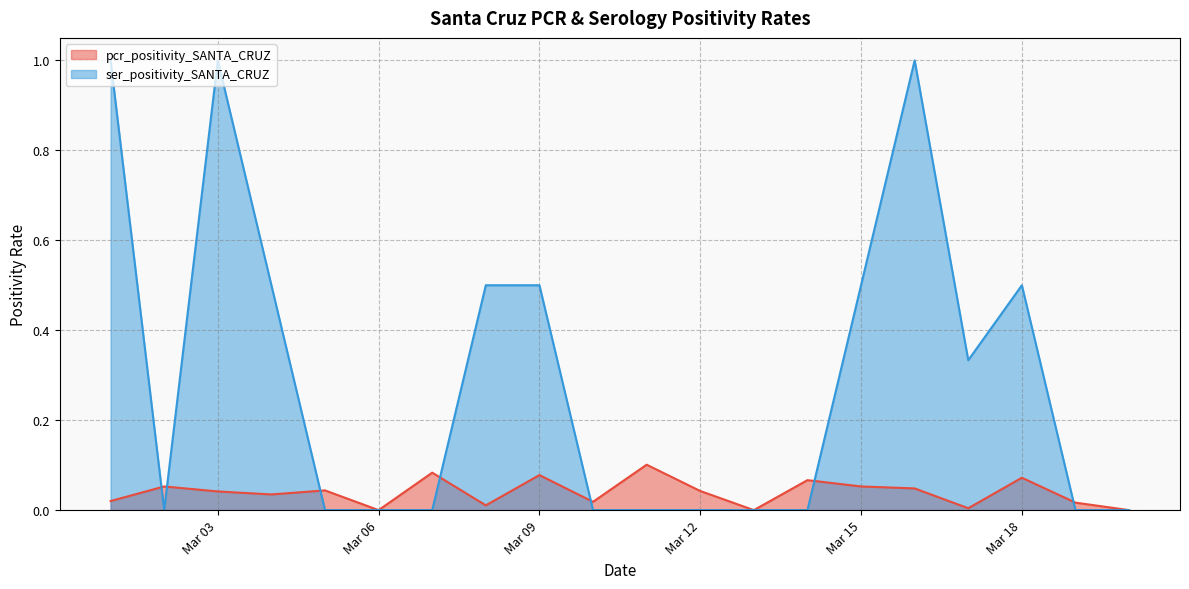

True or false: ser_positivity_SANTA_CRUZ has a value of 0.3 at Mar 15.

False